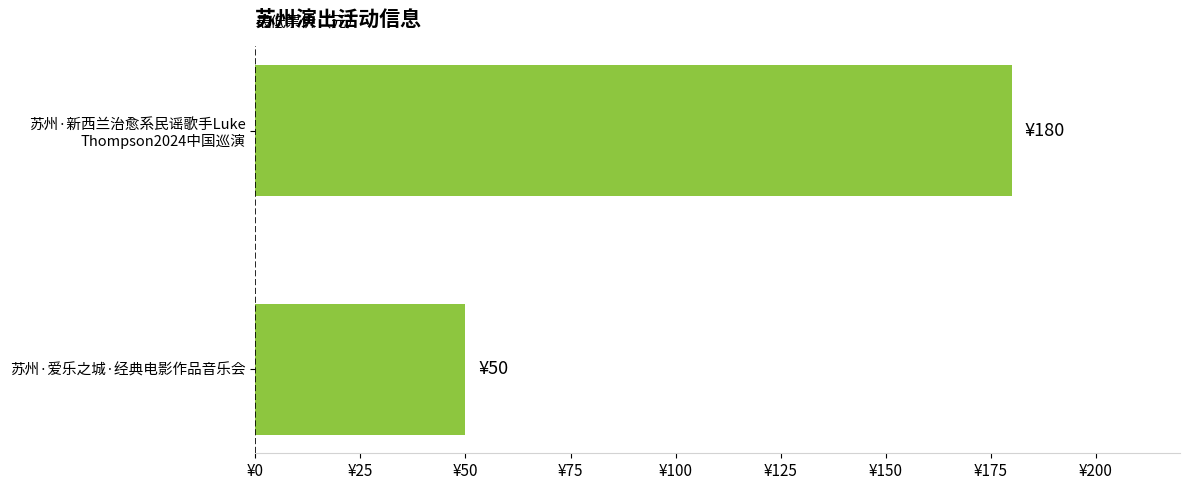

Which category has the lowest value across all series?

苏州·爱乐之城·经典电影作品音乐会